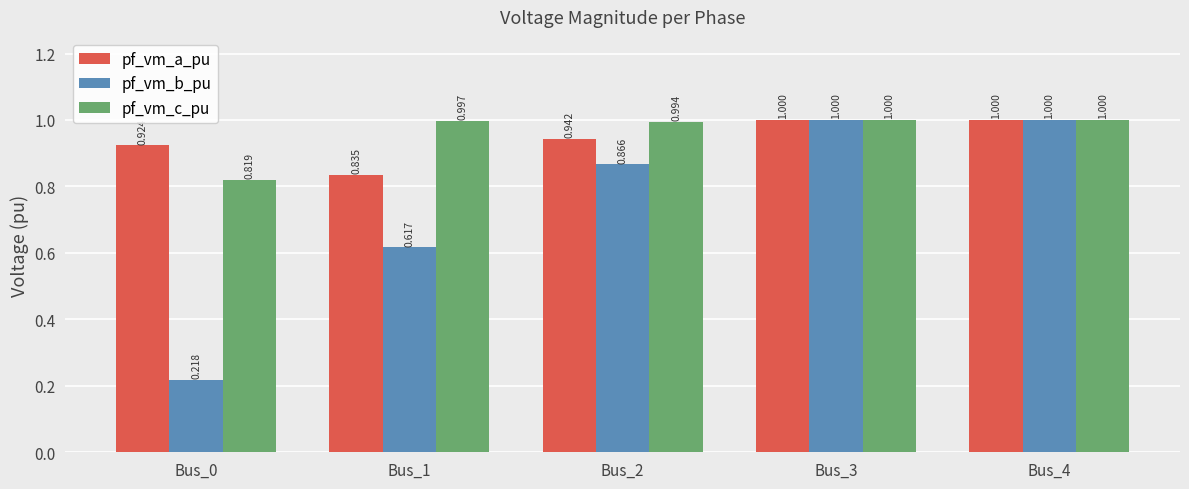

Which series has the largest range (max minus min)?

pf_vm_b_pu